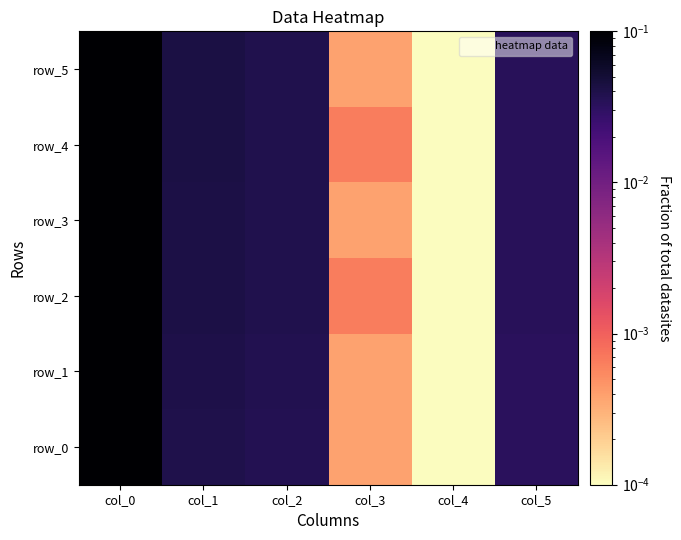

At which category does the chart reach its peak across all series?

col_0